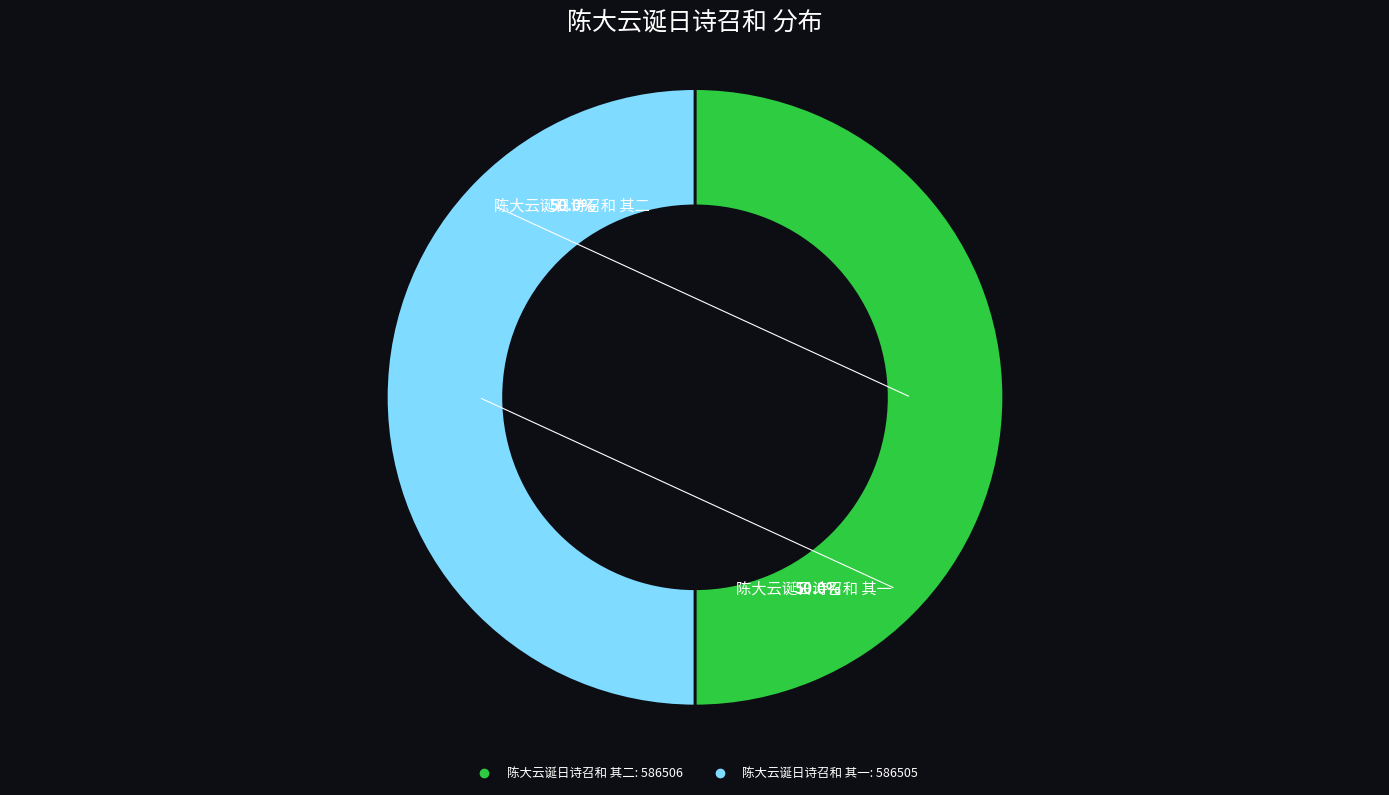

What is the ratio of the value at 陈大云诞日诗召和 其一 to the value at 陈大云诞日诗召和 其二?

1.0